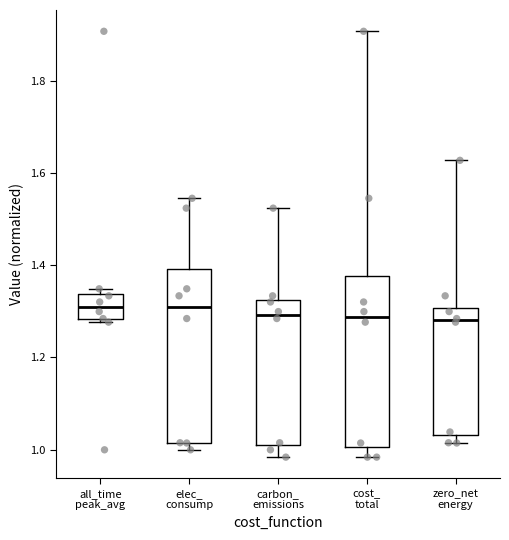

Where is the lower edge of the box for zero_net energy on the y-axis? The values are not printed on the chart, so give them approximately, as read against the axis.

1.04